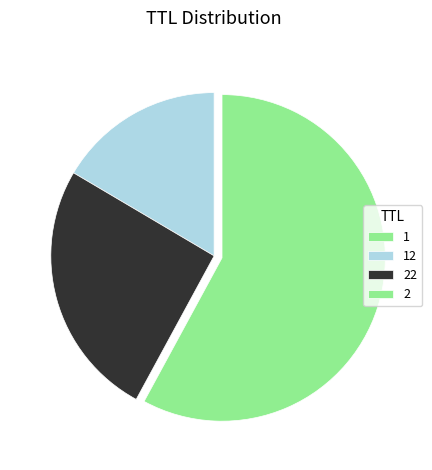

To the nearest percent, what is the average slice percentage?

25%